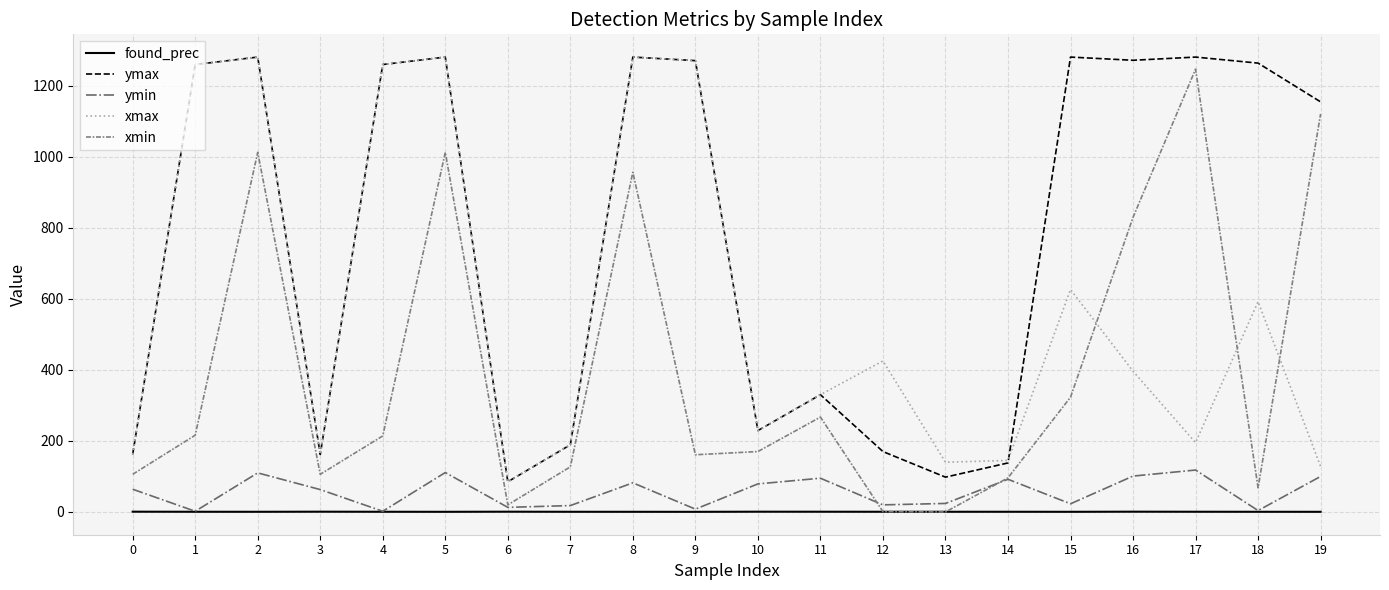

What is the difference between the ymax values at 12 and 9?

1100.0